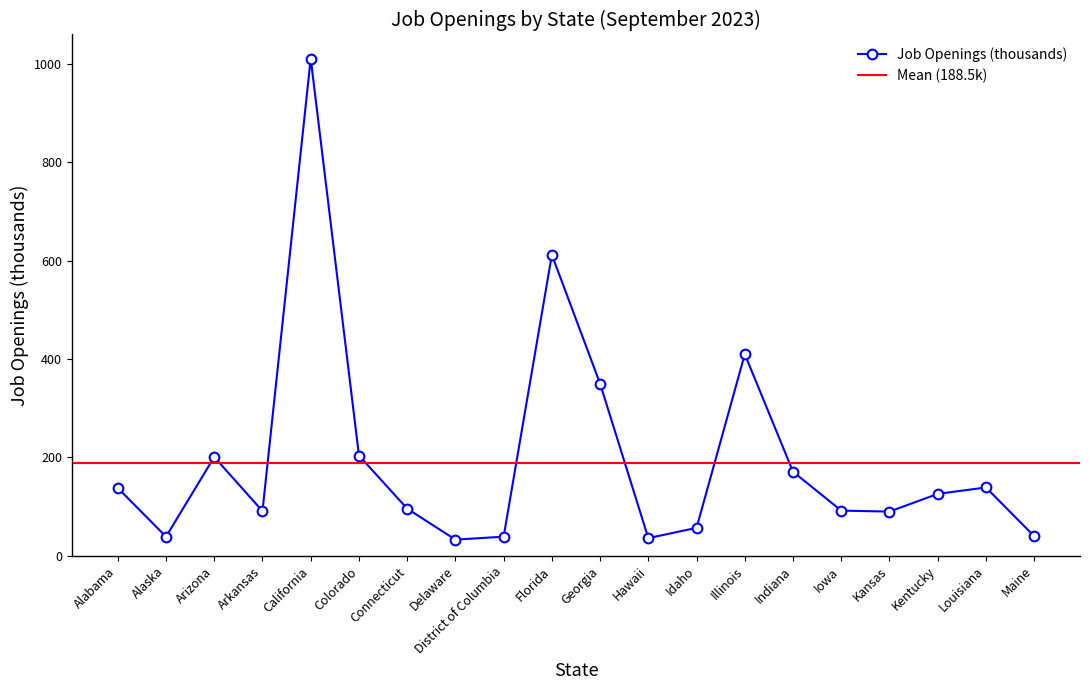

What is the sum of the values at Georgia and Arkansas?

441